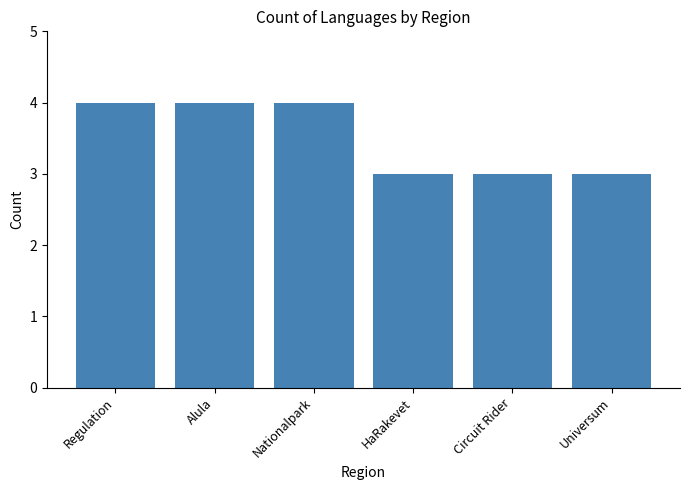

What value does the data have at Circuit Rider?

3